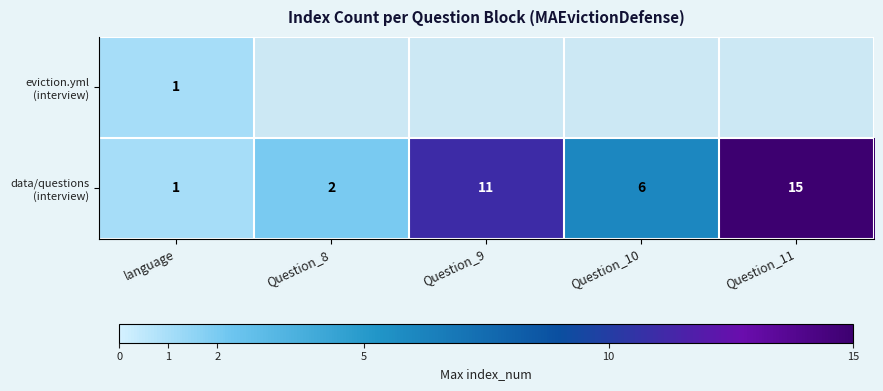

List the series in order of their peak value, lowest first.

eviction.yml (interview), data/questions (interview)